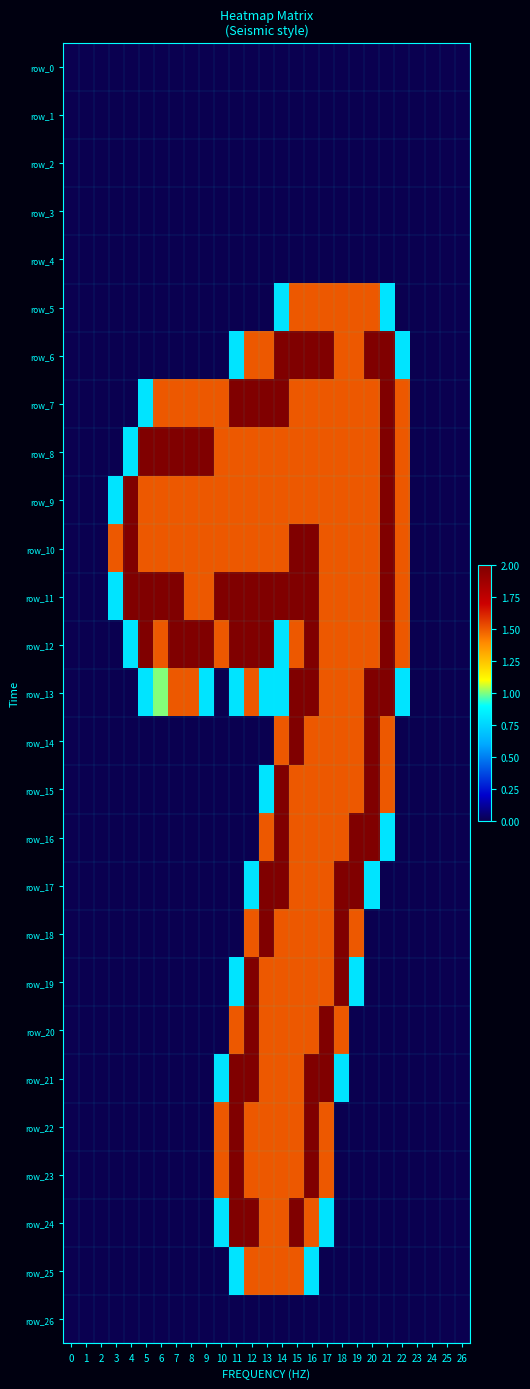

How many data points does each series have?

27